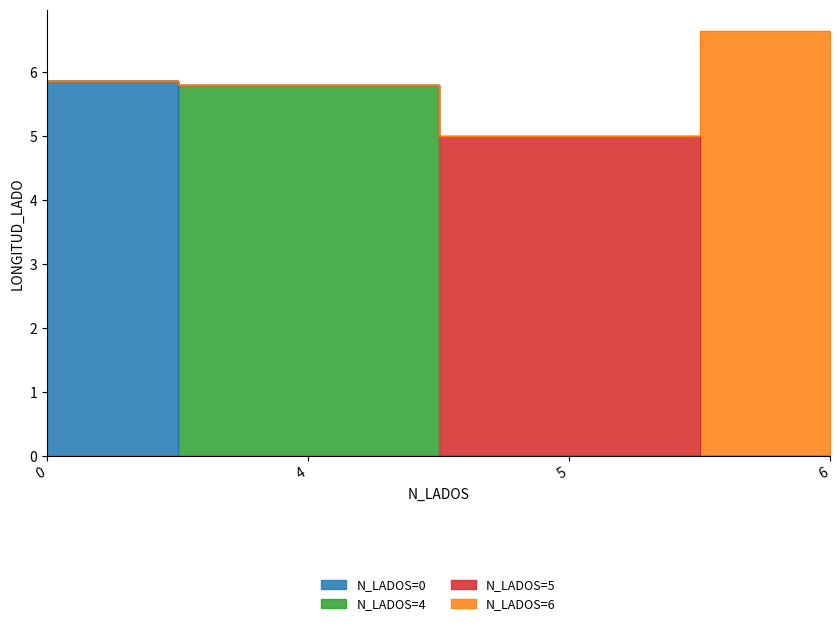

True or false: N_LADOS=5 has a value of -2.7 at 6.

False